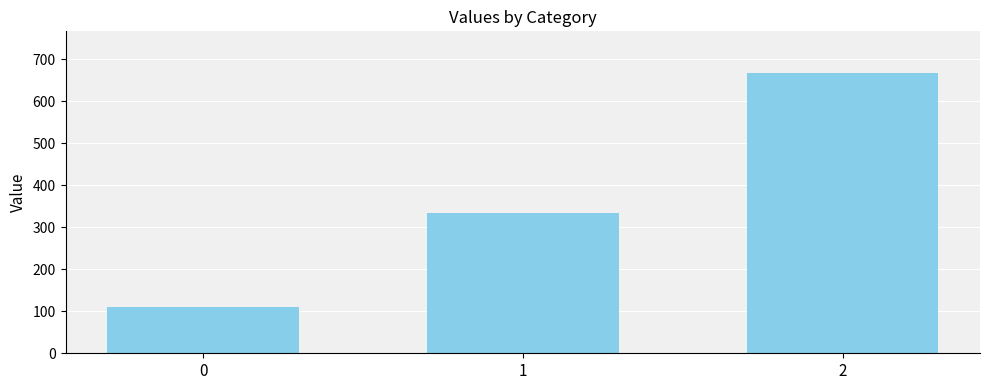

Where is the data nearest to the value 388?

1